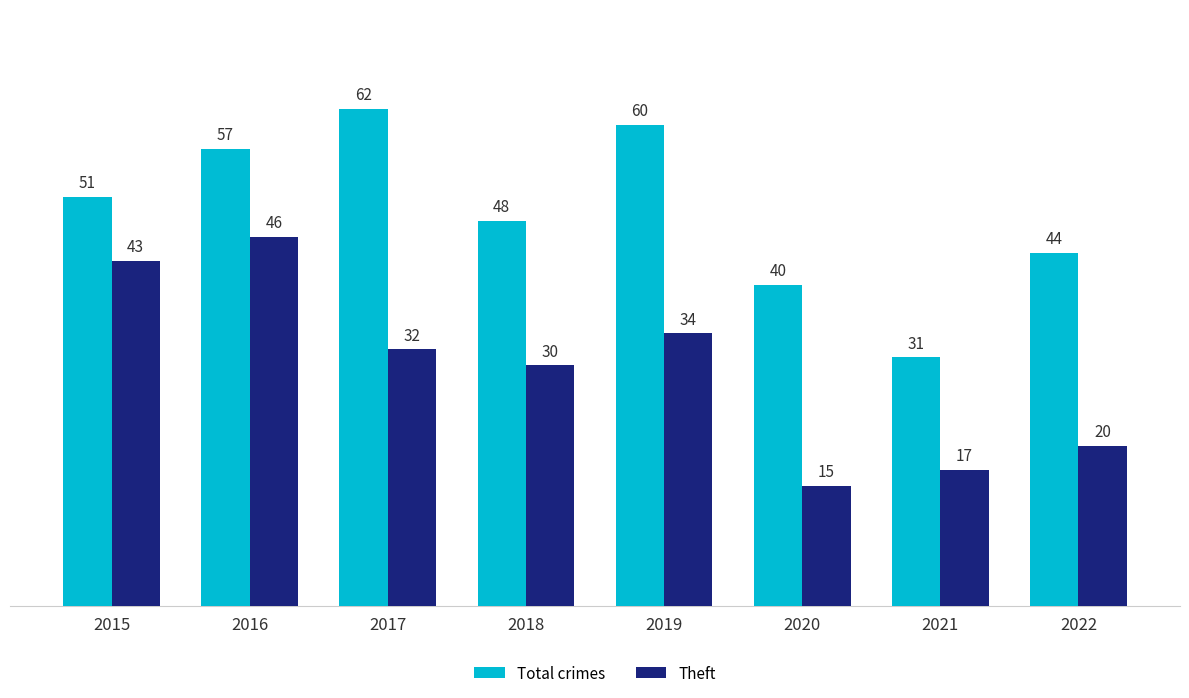

What is the approximate value of Theft at 2020, to the nearest 10?

20